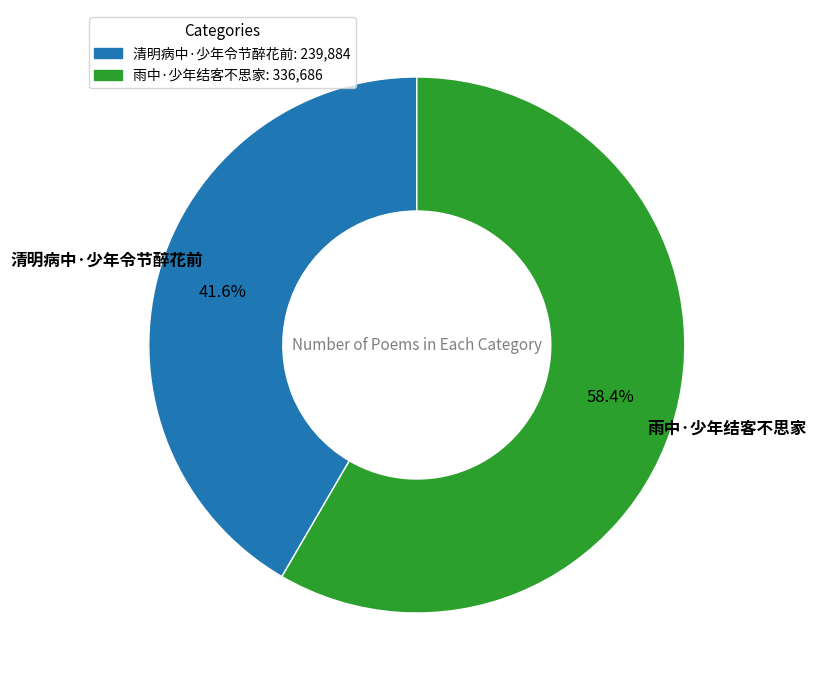

How many segments does this pie chart have?

2